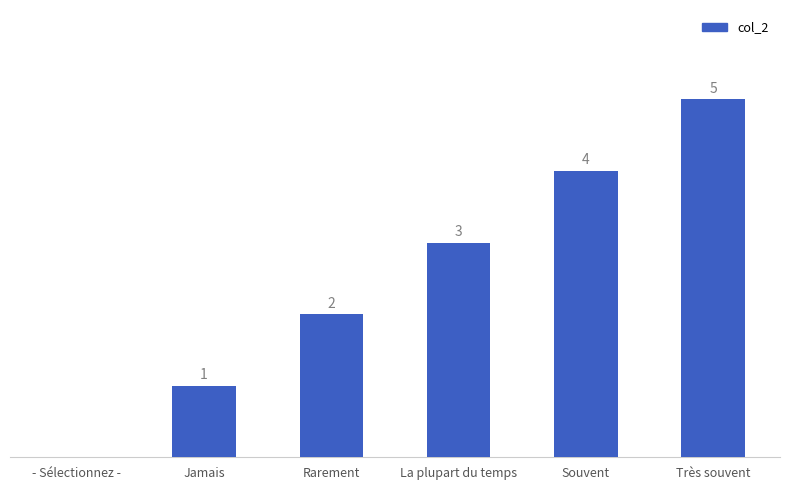

Which has a higher value, Très souvent or Rarement?

Très souvent